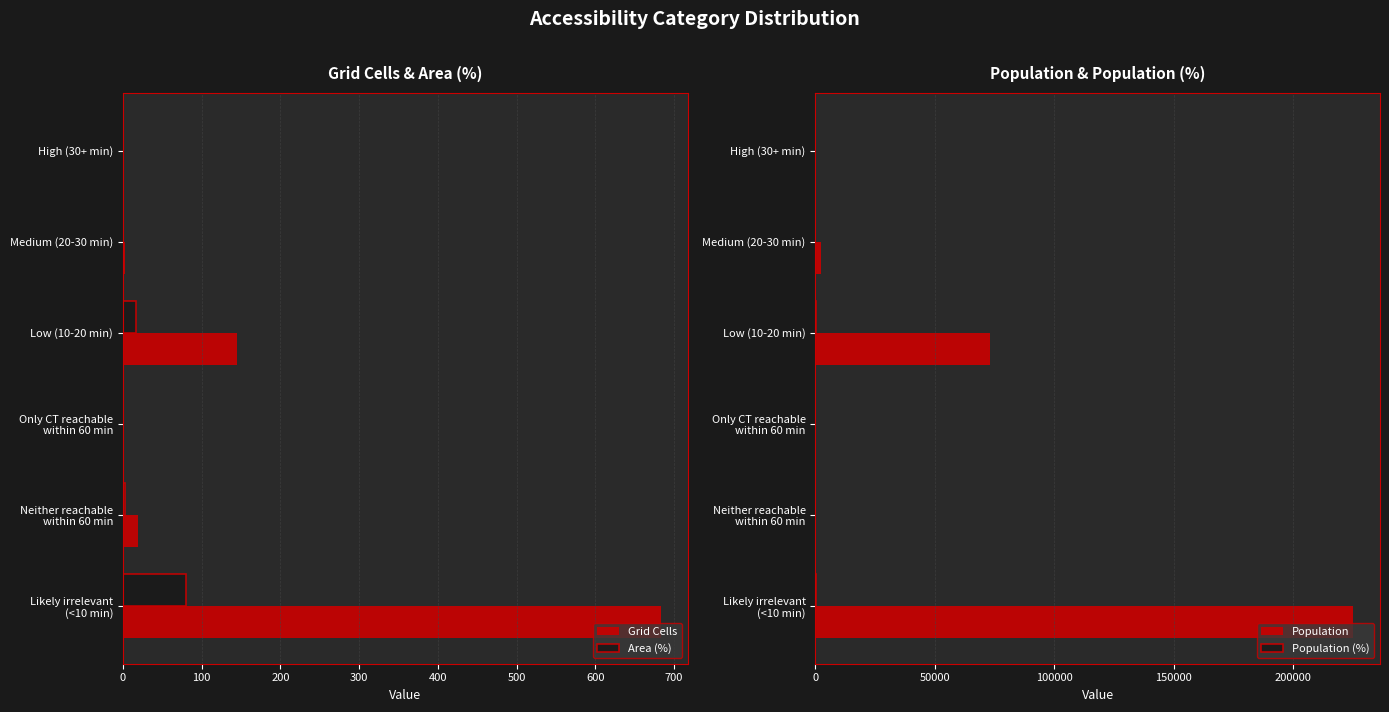

Does the chart contain stacked bars?

No